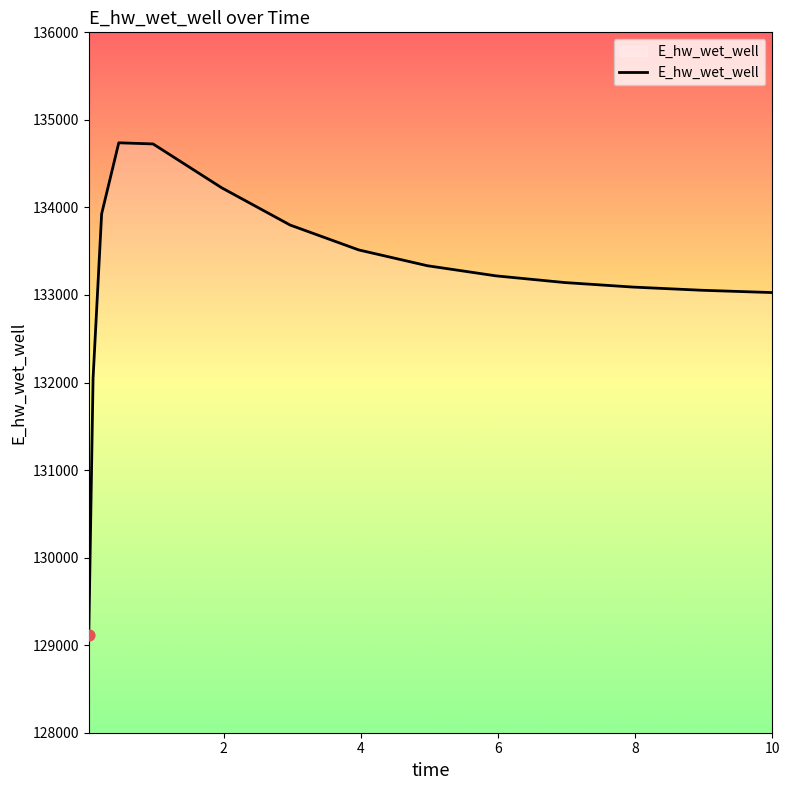

What is the smallest value displayed?

129111.3